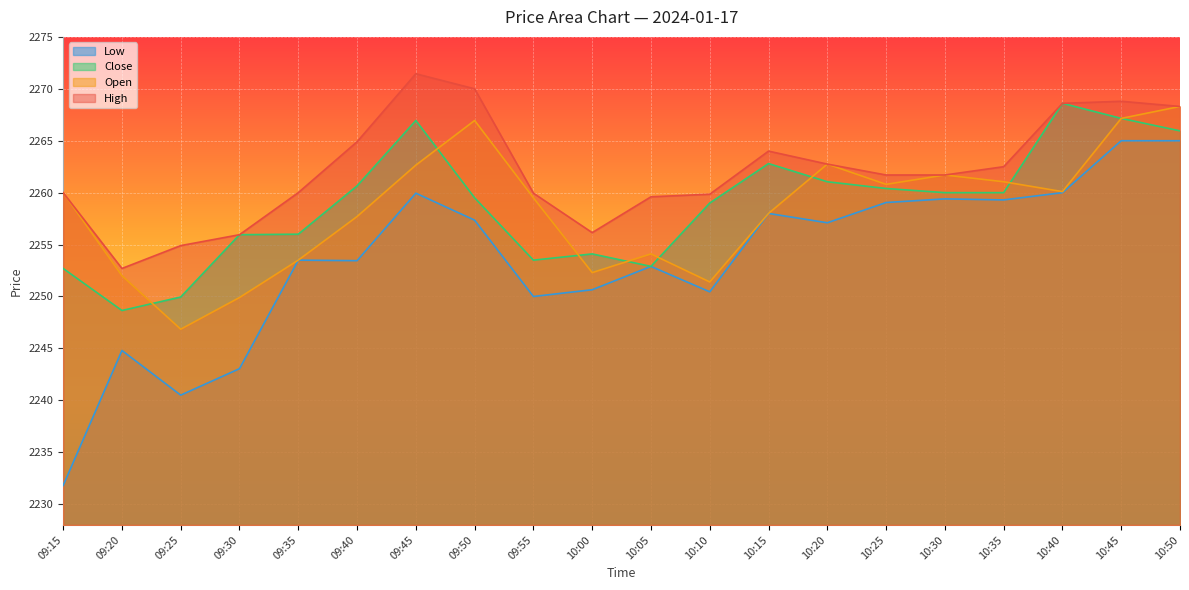

What is the label of the 11th point from the left?

10:05